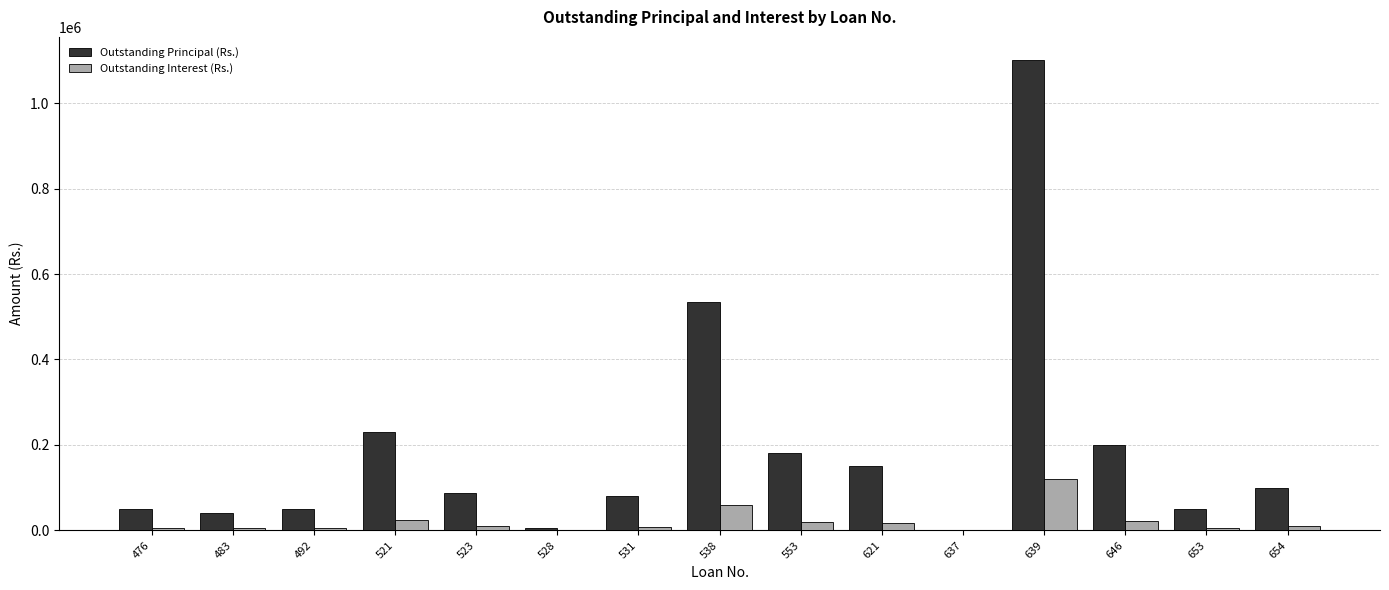

Between 531 and 553, which series saw the biggest shift?

Outstanding Principal (Rs.)